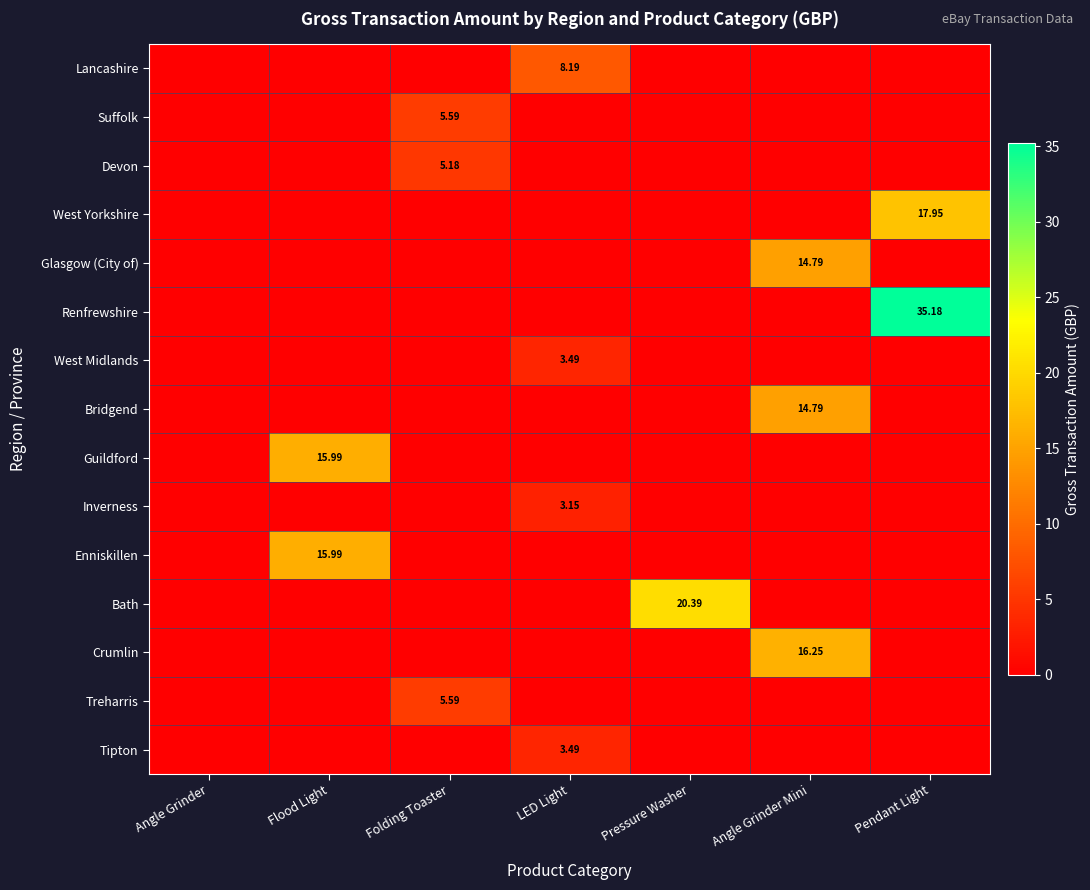

Between Pendant Light and Angle Grinder Mini, which is larger?

Pendant Light